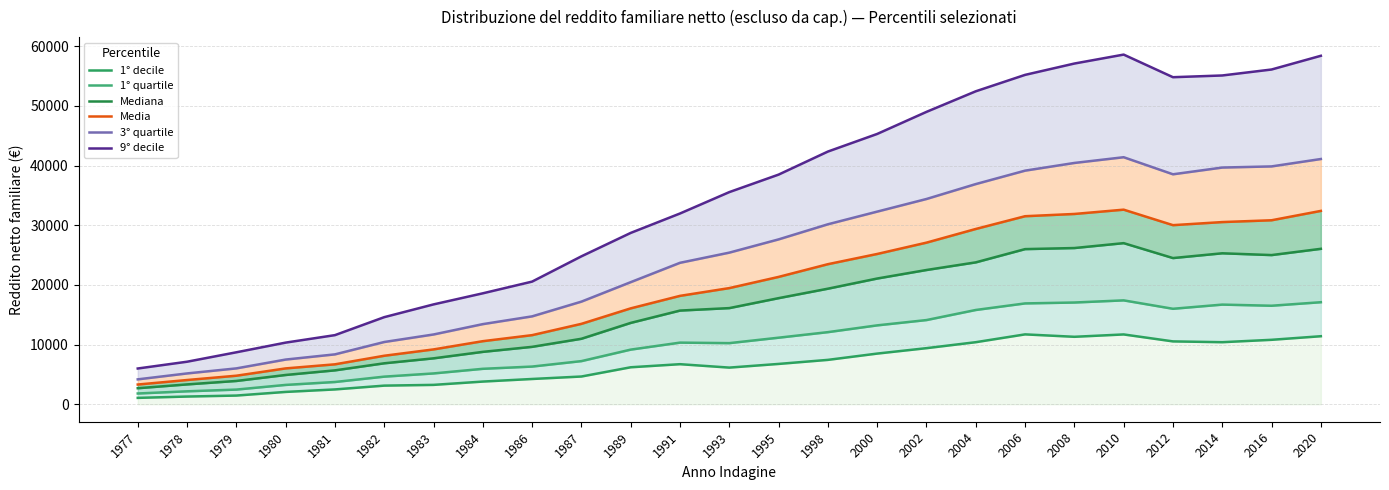

Read the Mediana value at 1991, to the nearest 100.

15700